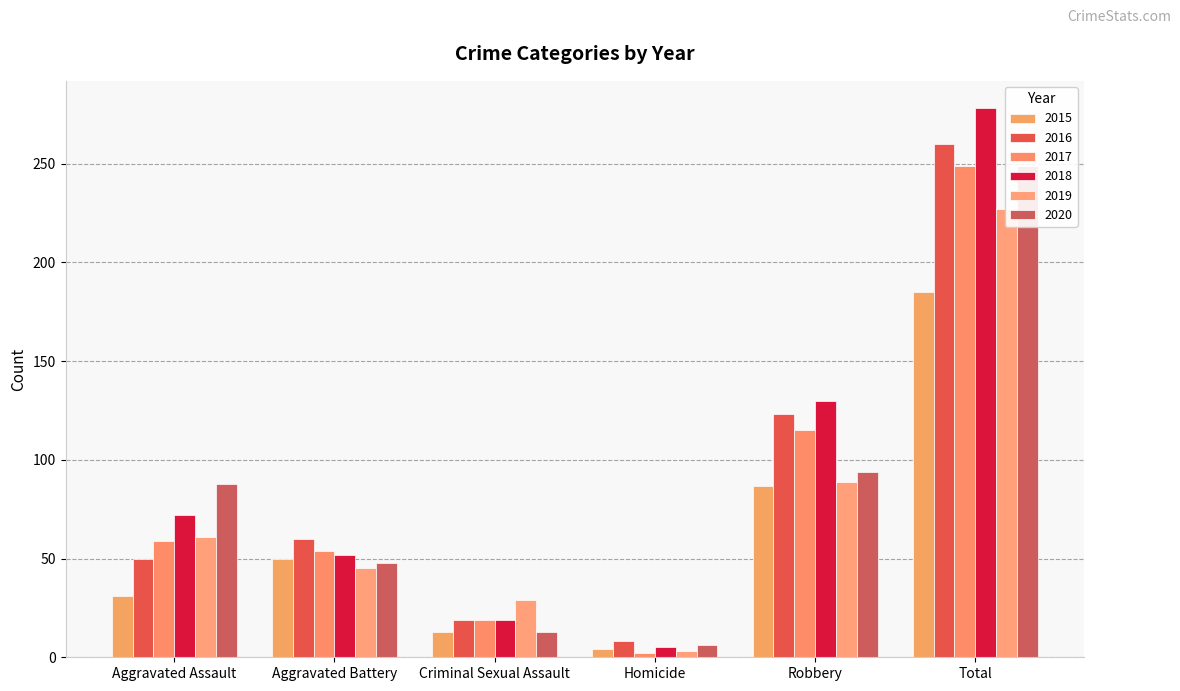

What position from the left is Aggravated Battery?

2